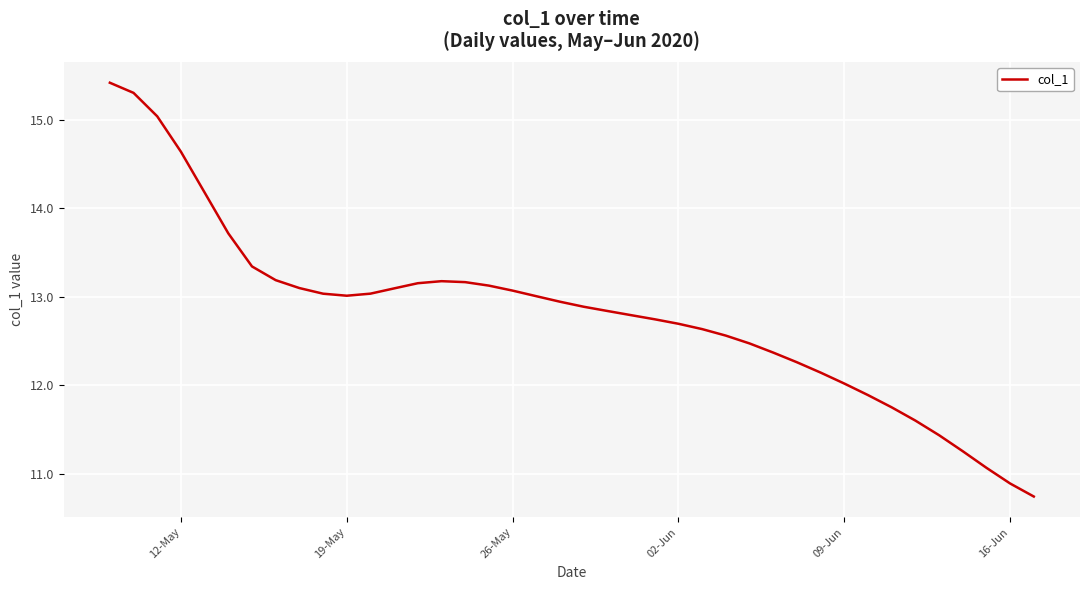

What is the greatest value displayed?

15.4